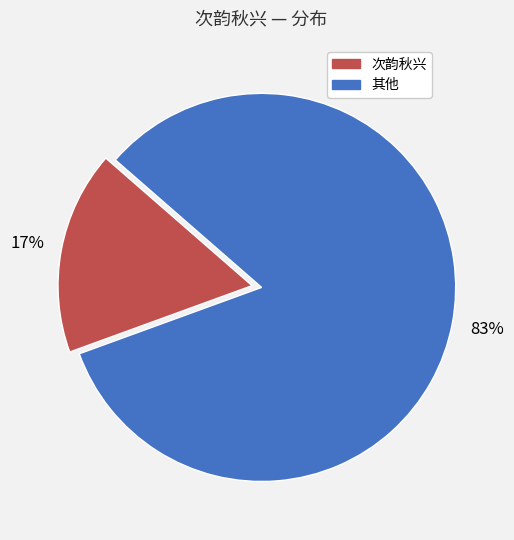

Does any single category account for the majority?

Yes